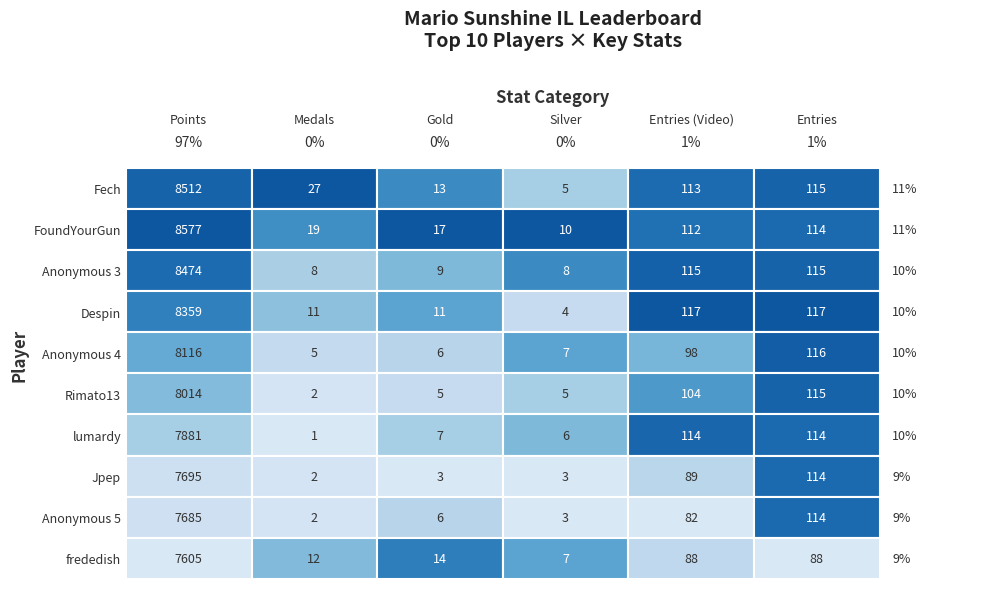

Reading left to right, transcribe all the data shown in this chart.

Fech: Points=8512	Medals=27	Gold=13	Silver=5	Entries (Video)=113	Entries=115
FoundYourGun: Points=8577	Medals=19	Gold=17	Silver=10	Entries (Video)=112	Entries=114
Anonymous 3: Points=8474	Medals=8	Gold=9	Silver=8	Entries (Video)=115	Entries=115
Despin: Points=8359	Medals=11	Gold=11	Silver=4	Entries (Video)=117	Entries=117
Anonymous 4: Points=8116	Medals=5	Gold=6	Silver=7	Entries (Video)=98	Entries=116
Rimato13: Points=8014	Medals=2	Gold=5	Silver=5	Entries (Video)=104	Entries=115
lumardy: Points=7881	Medals=1	Gold=7	Silver=6	Entries (Video)=114	Entries=114
Jpep: Points=7695	Medals=2	Gold=3	Silver=3	Entries (Video)=89	Entries=114
Anonymous 5: Points=7685	Medals=2	Gold=6	Silver=3	Entries (Video)=82	Entries=114
frededish: Points=7605	Medals=12	Gold=14	Silver=7	Entries (Video)=88	Entries=88